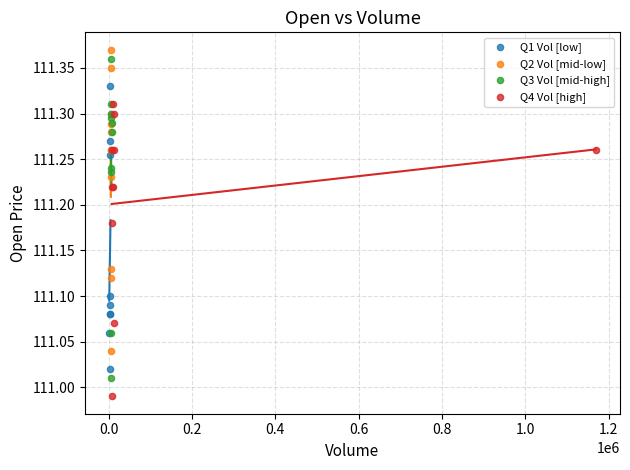

Which series contains the lowest Y value?

Q4 Vol [high]